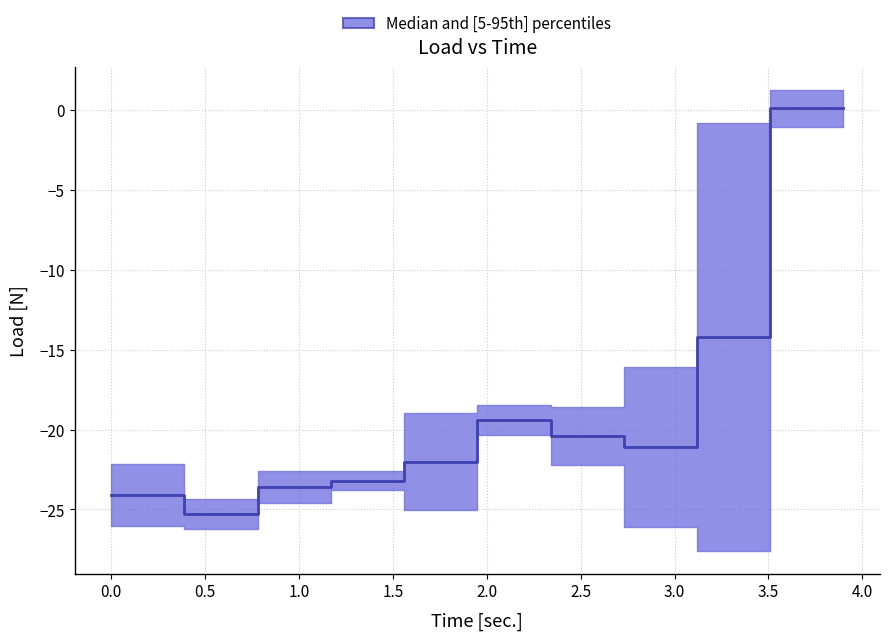

Which has a higher value, 23 or 22?

23